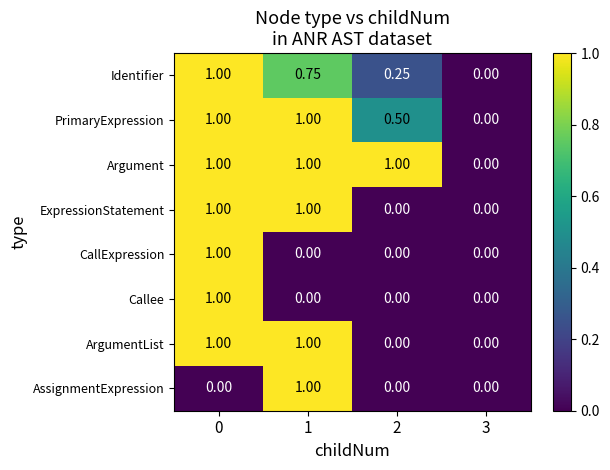

Which series has the largest total across all categories?

Argument